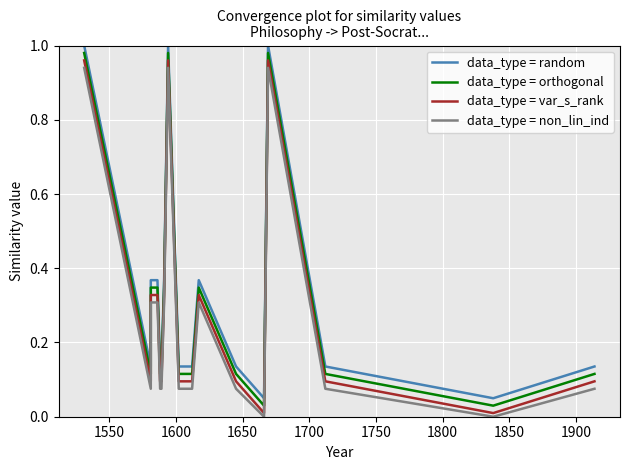

Which series has the largest total across all categories?

data_type = random